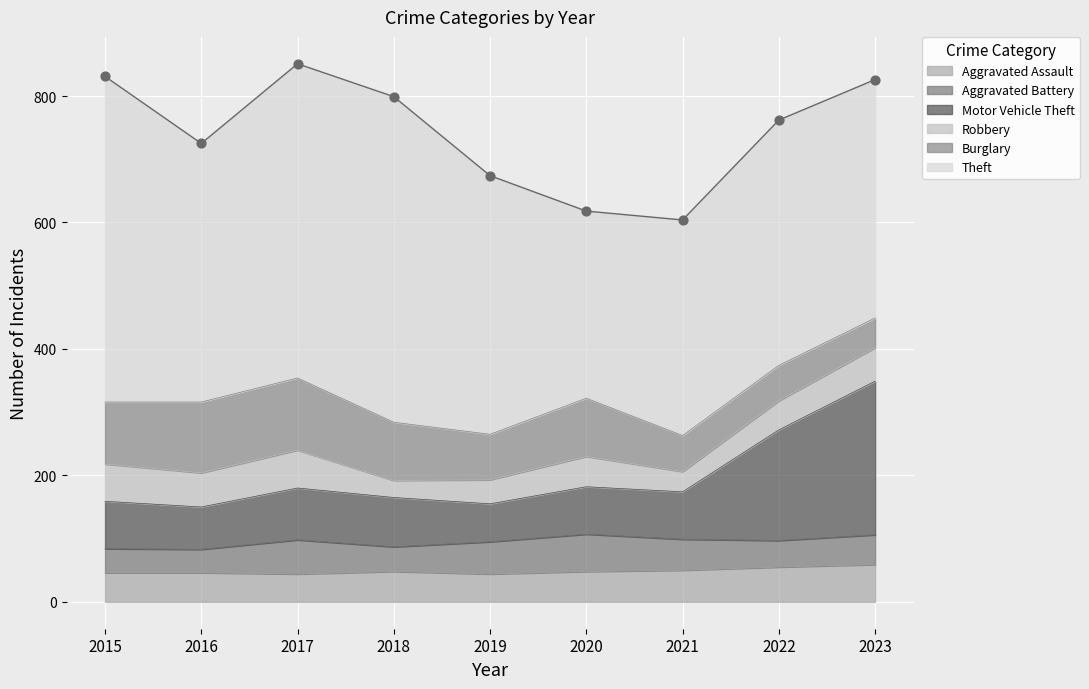

At which category is the sum across all series the highest?

2017